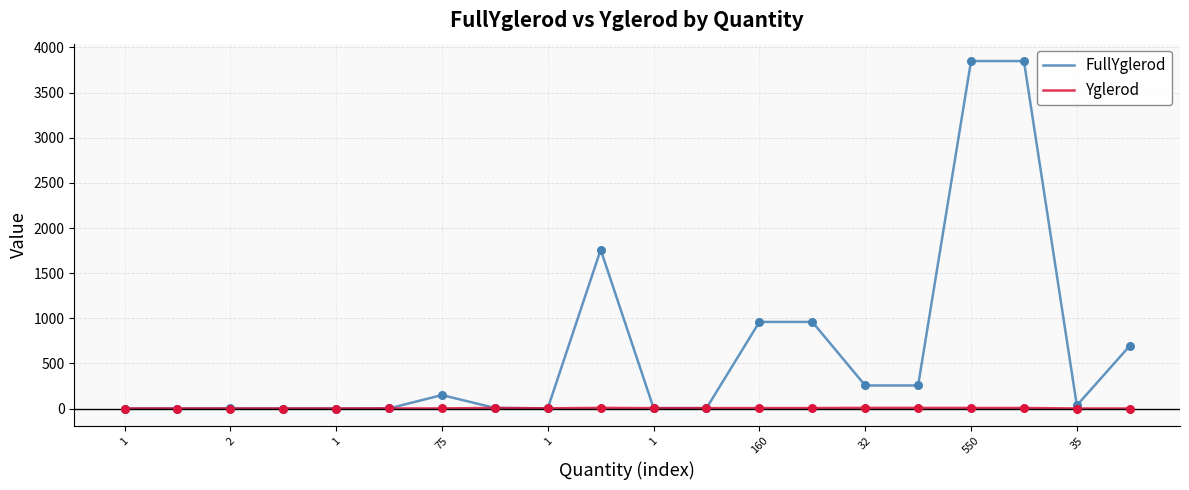

Which series has the largest total across all categories?

FullYglerod